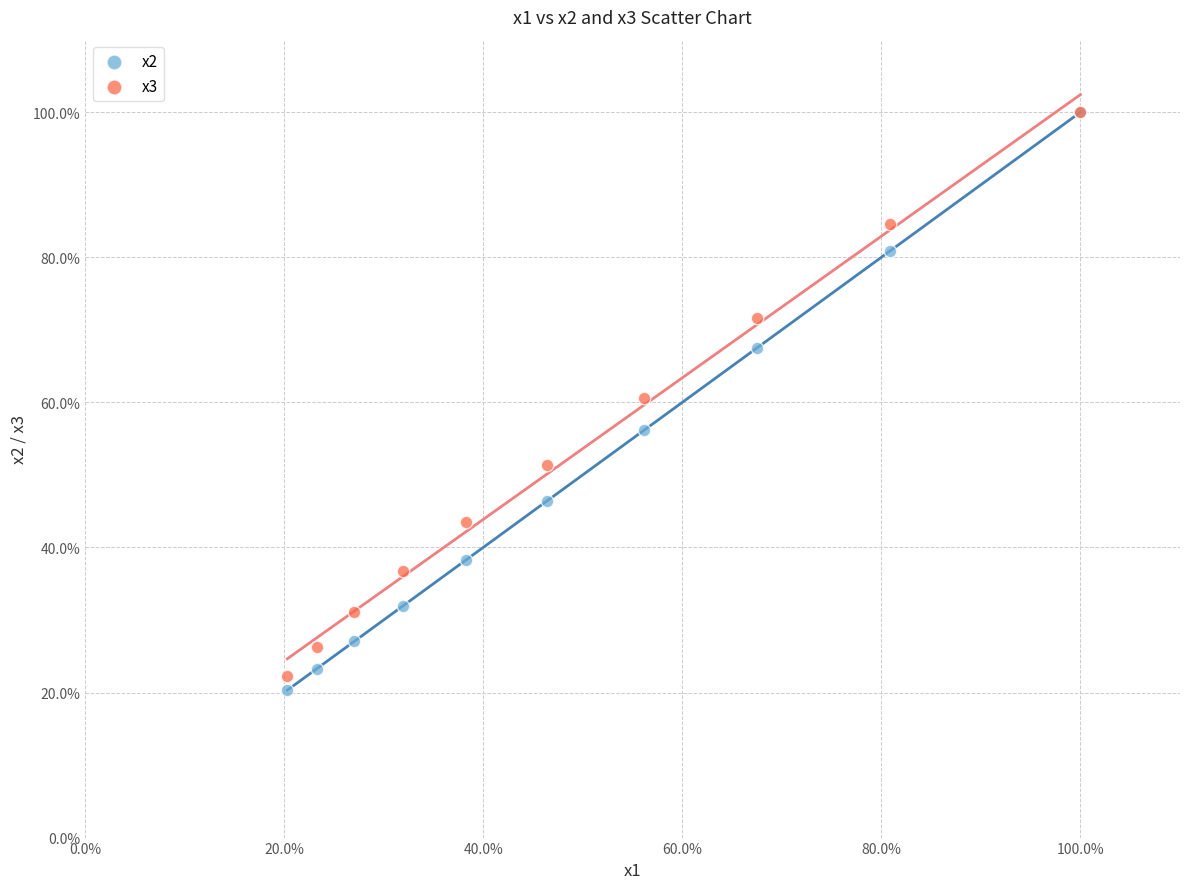

What are all the series names shown in the legend?

x2, x3